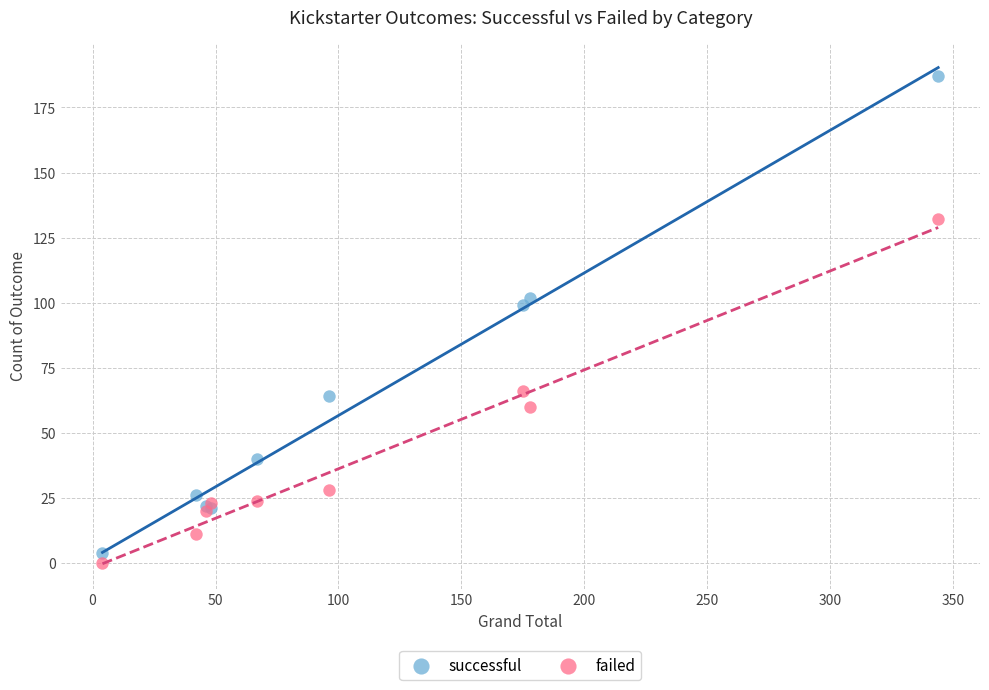

In the successful series, what Y value is closest to 95?

99